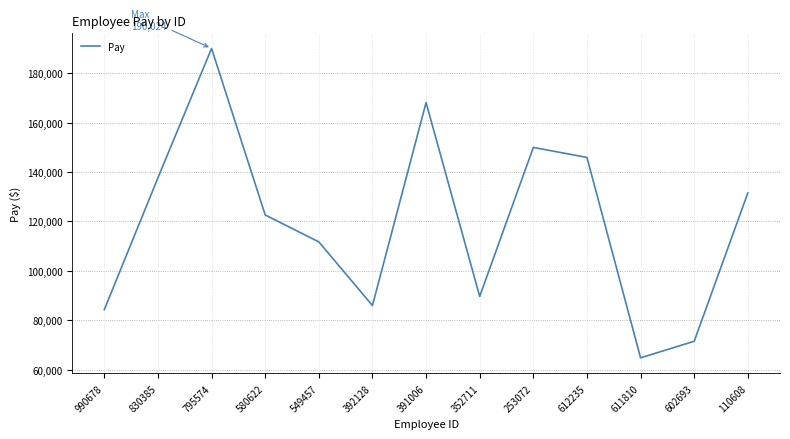

Reading left to right, list all the values displayed in this chart.

990678=84289	830385=137670	795574=190024	580622=122604	549457=111709	392128=85931	391006=168114	352711=89627	253072=149946	612235=145893	611810=64757	602693=71478	110608=131505